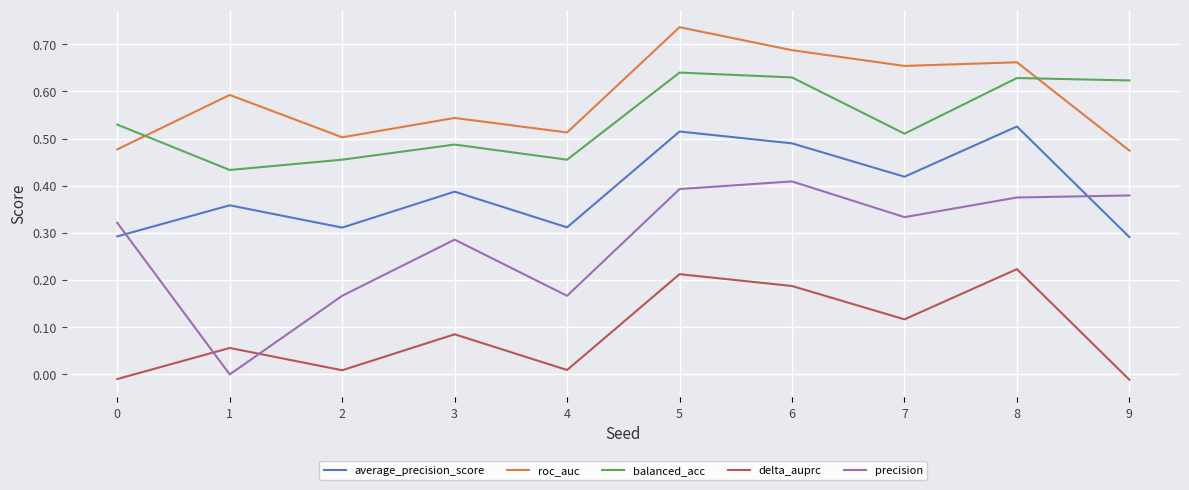

List the series in order of their peak value, highest first.

roc_auc, balanced_acc, average_precision_score, precision, delta_auprc